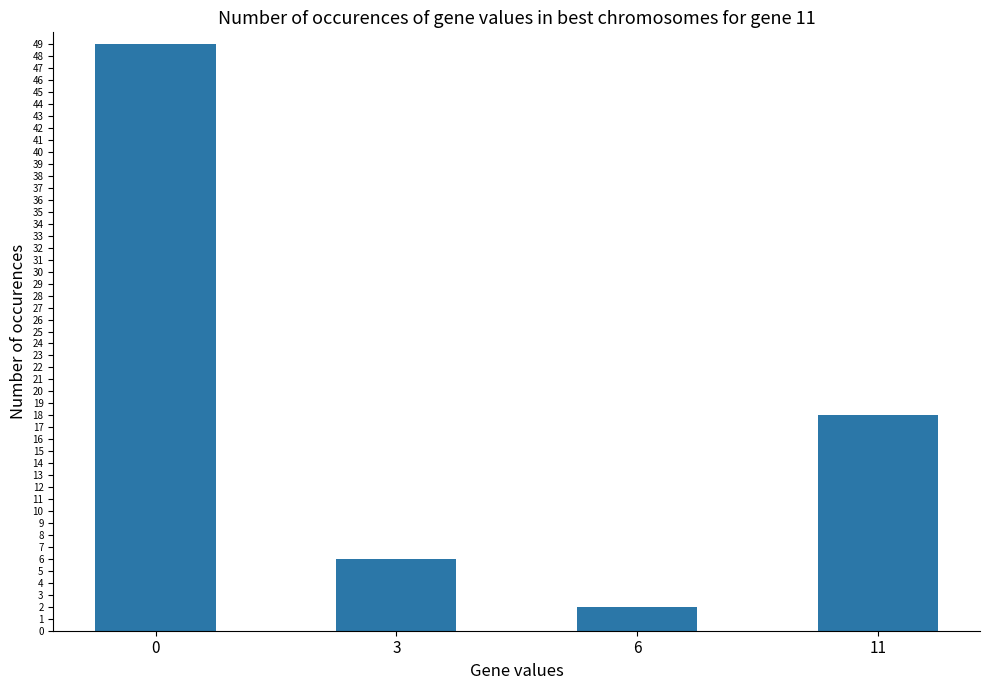

The value at 0 is 81. True or false?

False